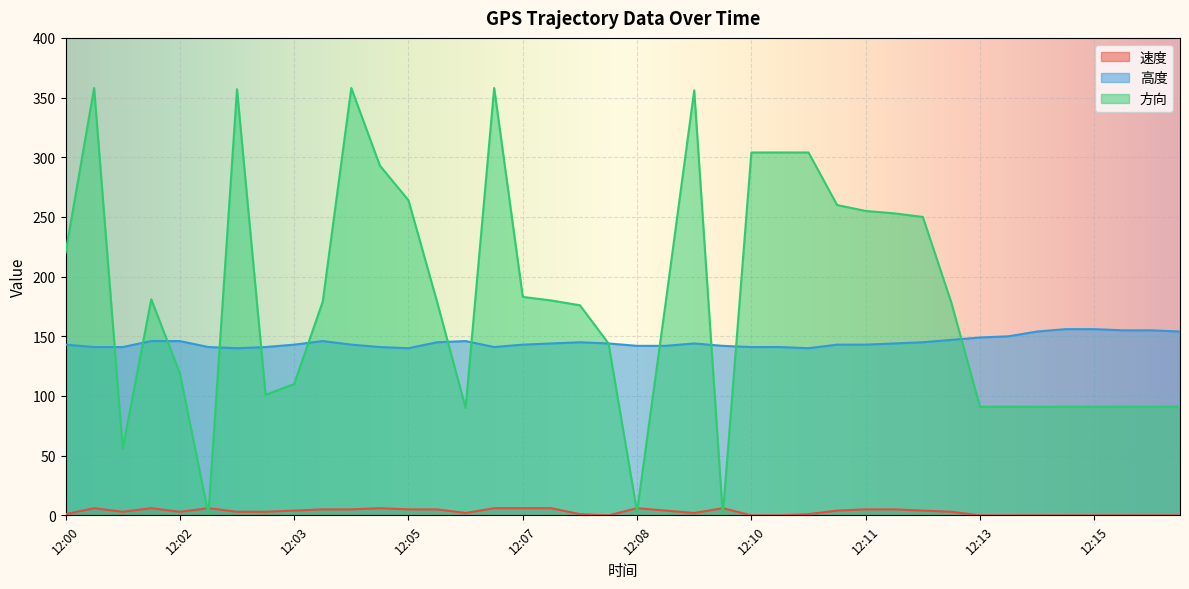

What is the difference between the 方向 values at 12:09 and 12:16?

91